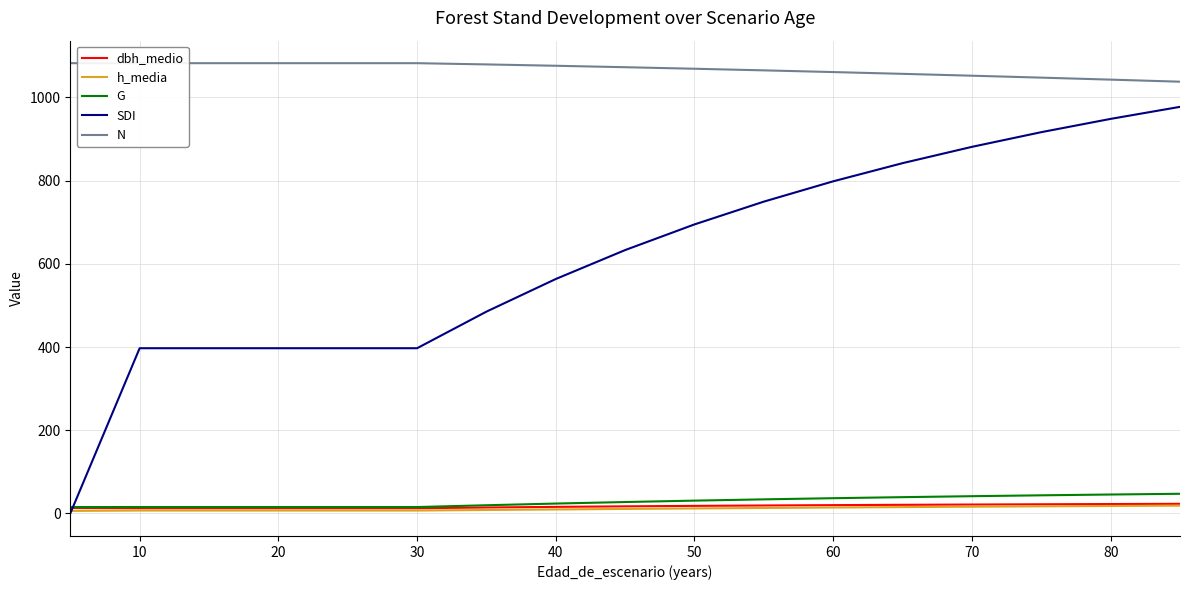

How many values in the N series exceed 1072?

9